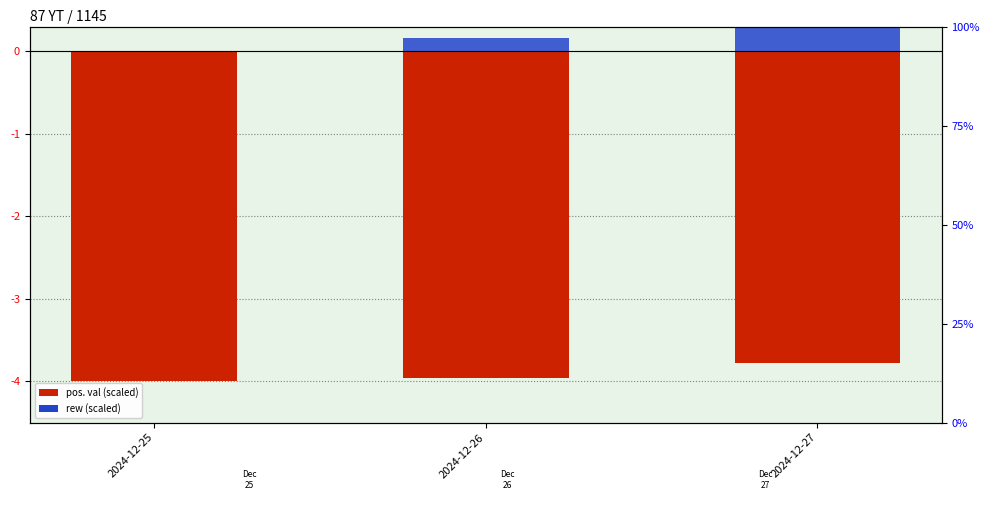

What is the sum of all rew (scaled) values?

0.5